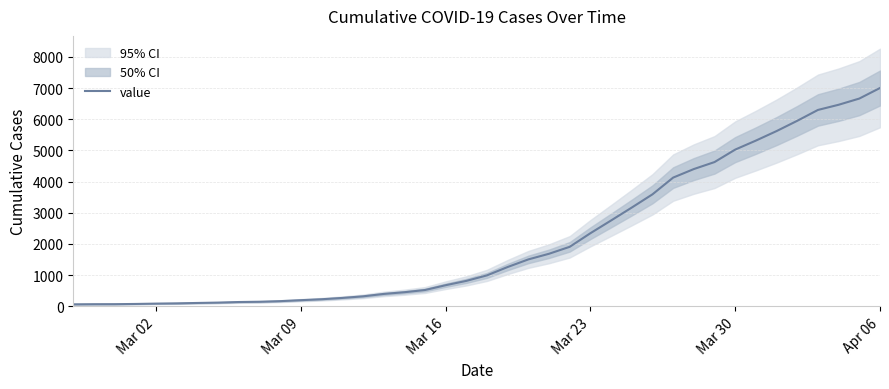

At which label does value reach its peak?

Apr 06